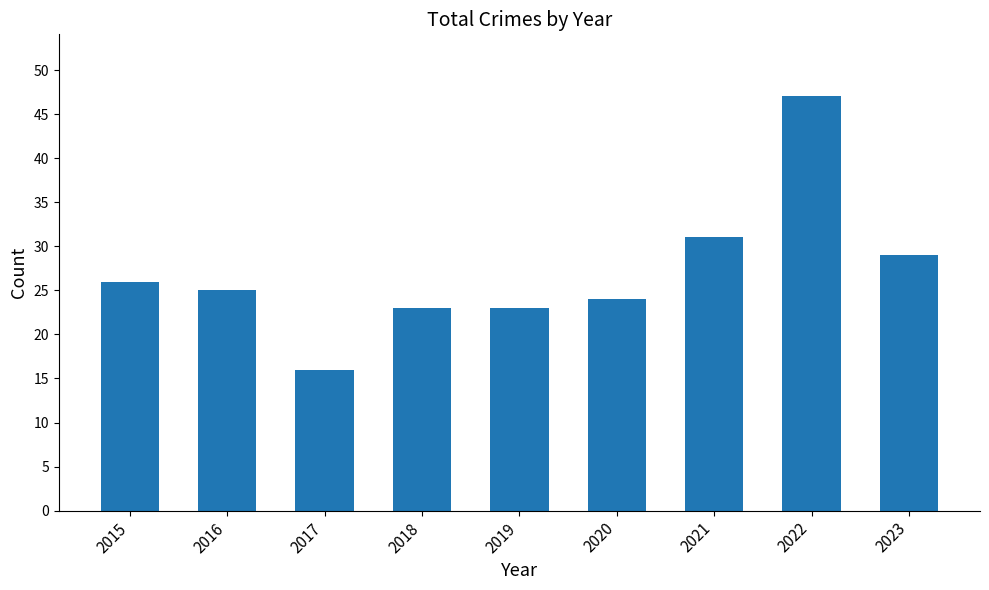

Where does the data first go above 25?

2015